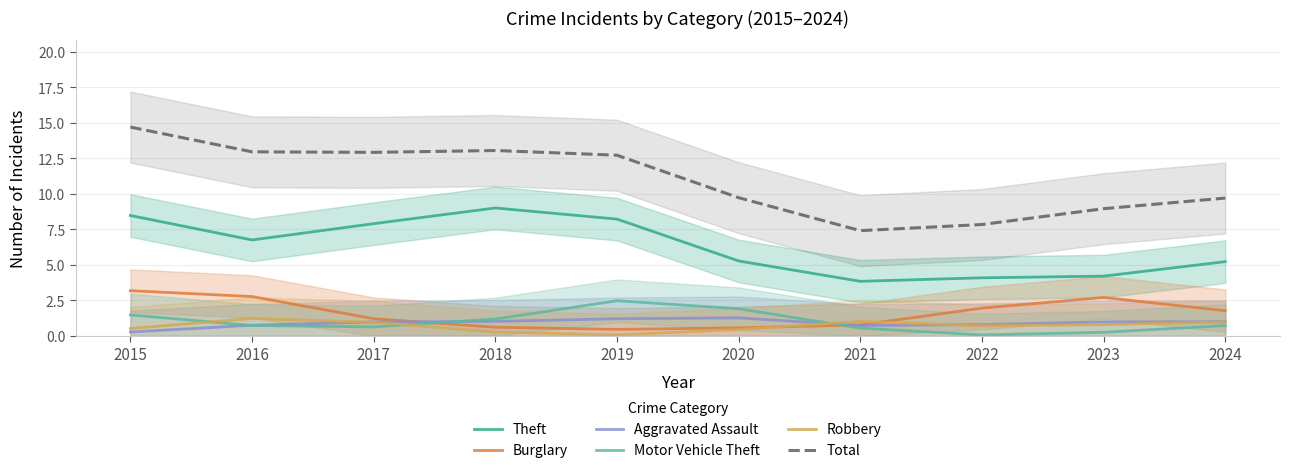

Rank the categories by Motor Vehicle Theft value from lowest to highest.

2022, 2023, 2021, 2017, 2024, 2016, 2018, 2015, 2020, 2019